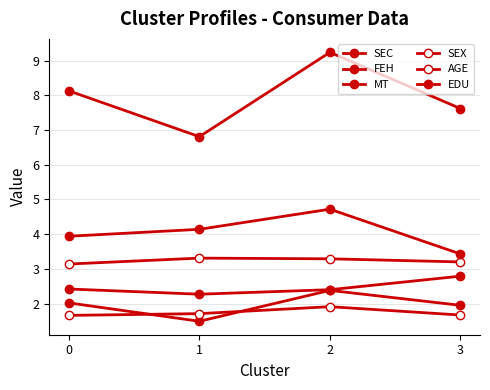

How many values in the MT series exceed 8?

2